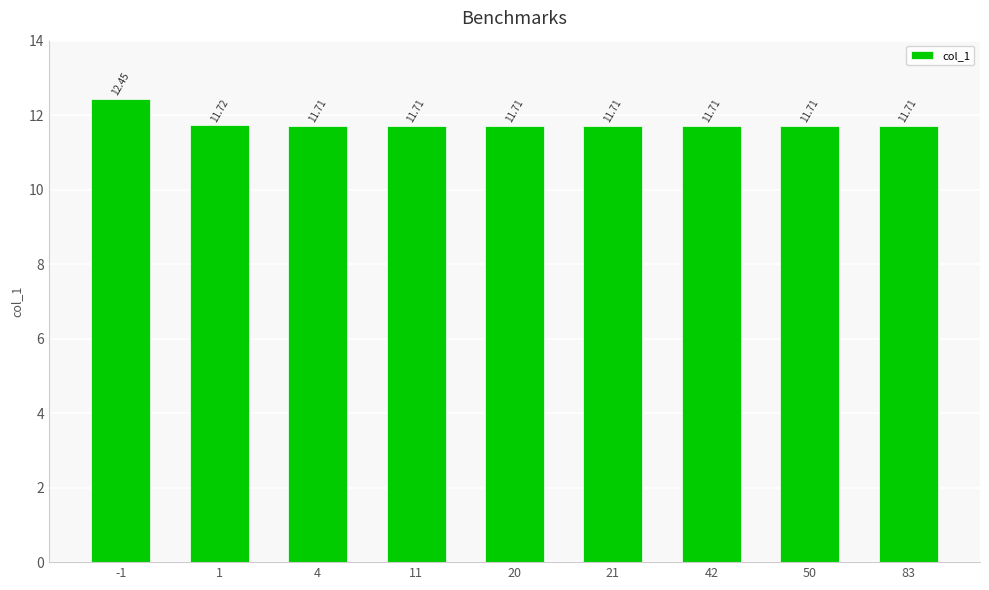

What is the change in value from -1 to 20?

-0.7